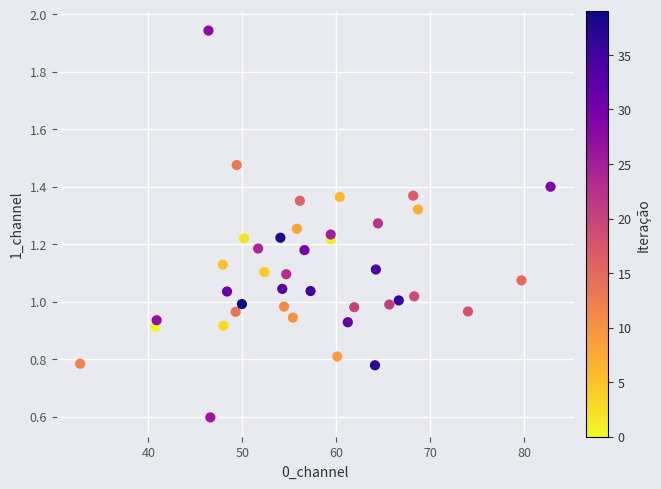

What is the range of X values (max minus min)?

50.0